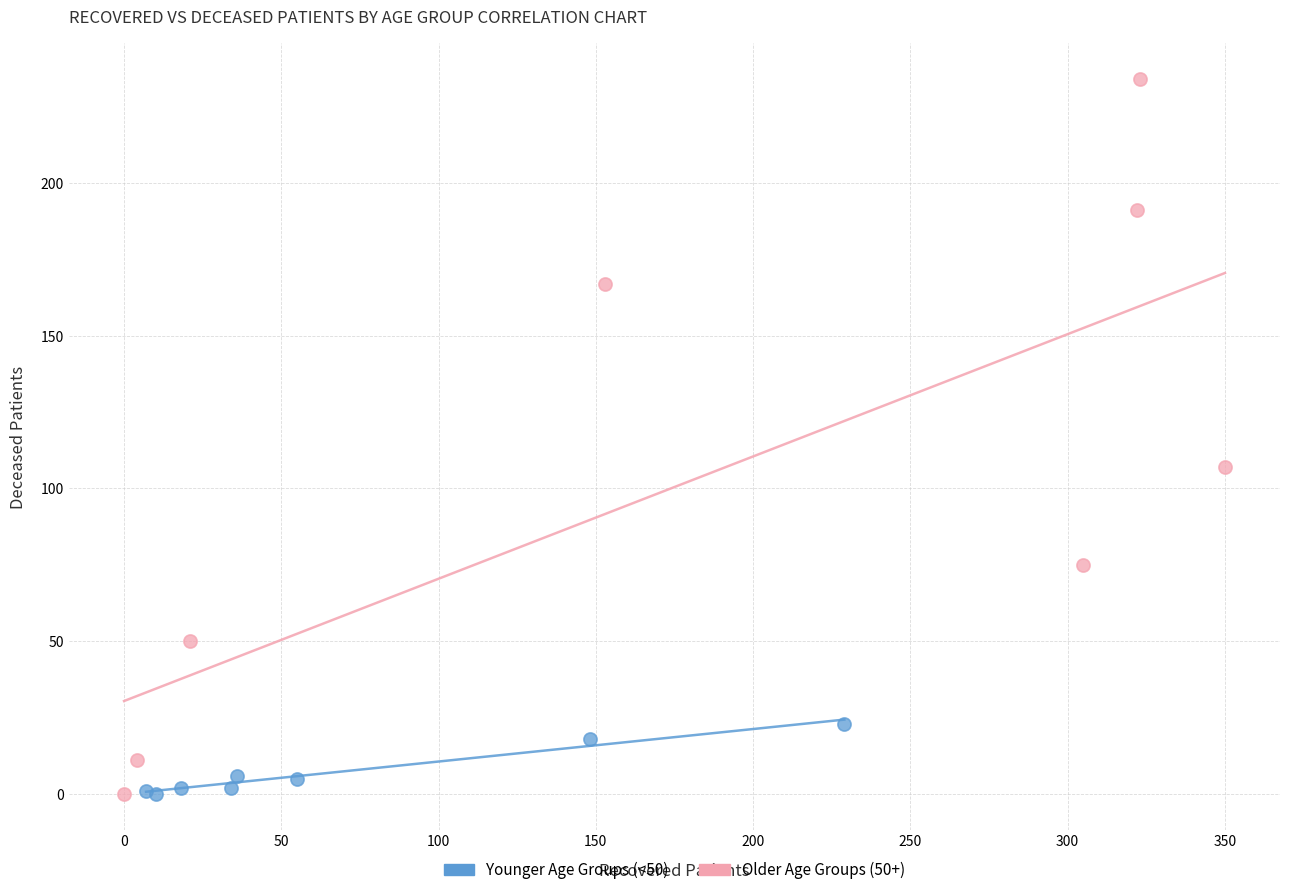

Which series has the widest spread of Y values?

Older Age Groups (50+)